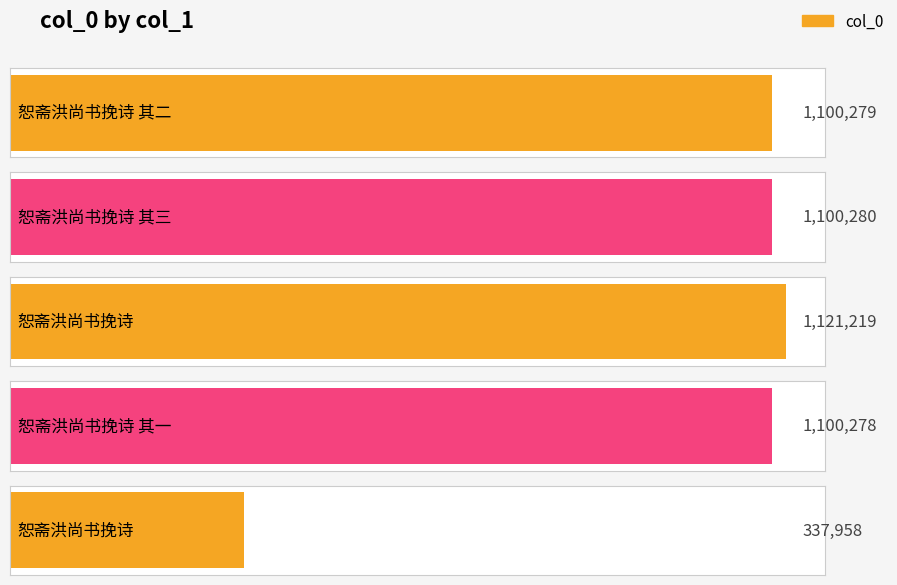

Where does the data first go above 1100279?

恕斋洪尚书挽诗 其三